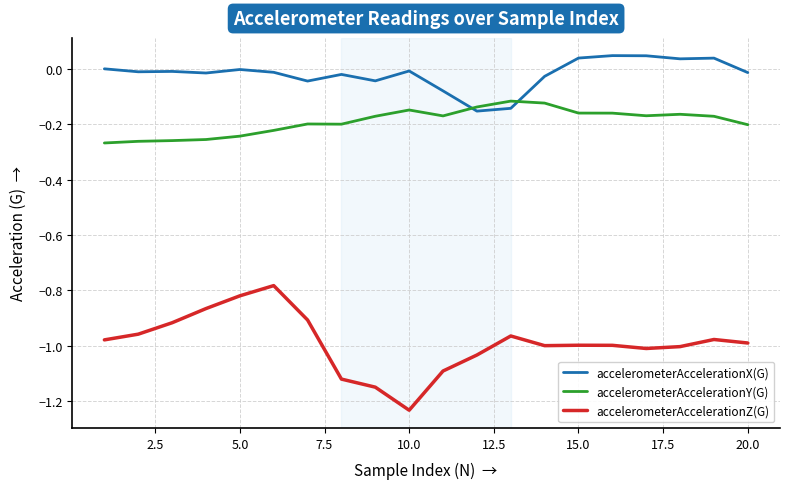

What is the difference between the maximum and minimum values in the accelerometerAccelerationZ(G) series?

0.4